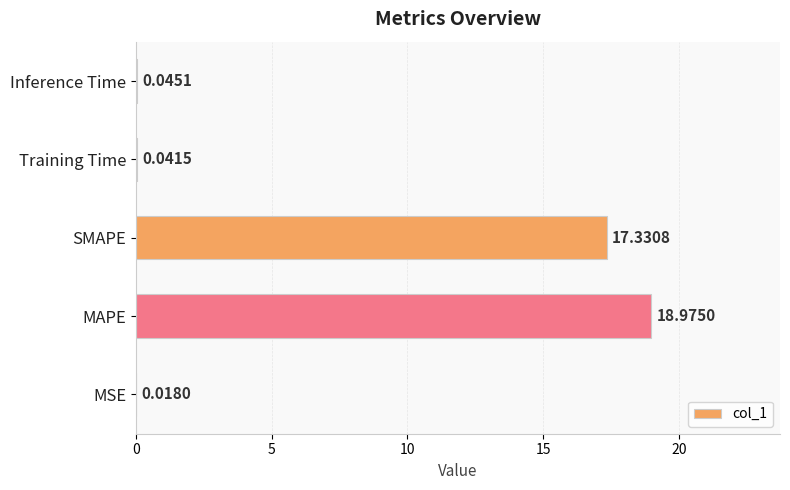

Which category has the highest value across all series?

MAPE